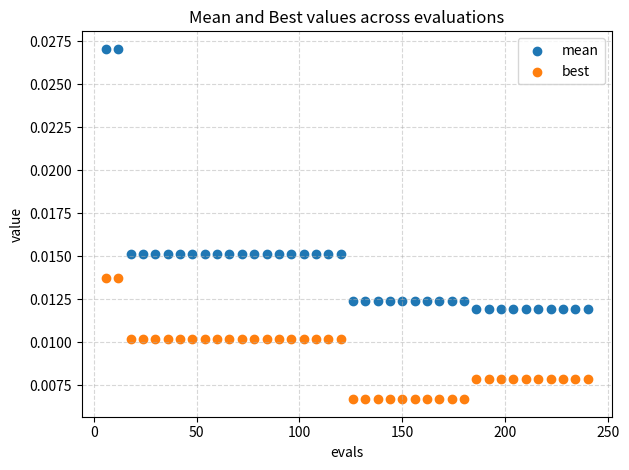

Which series contains the highest Y value?

mean